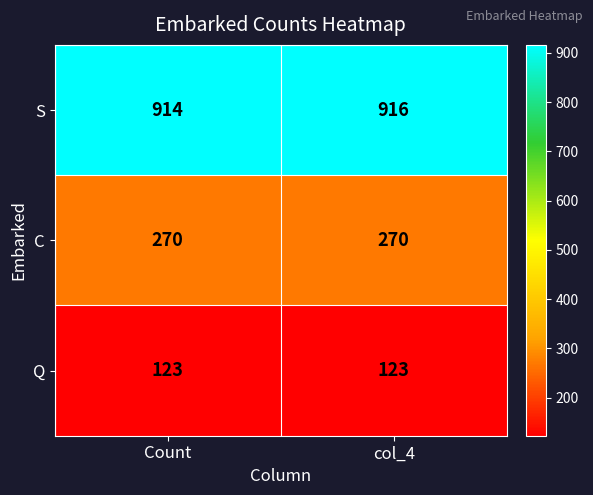

Where is S nearest to the value 915?

Count